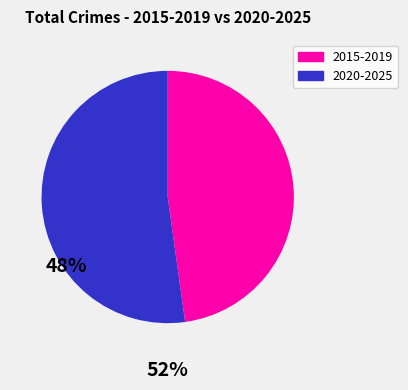

Does any single category account for the majority?

Yes